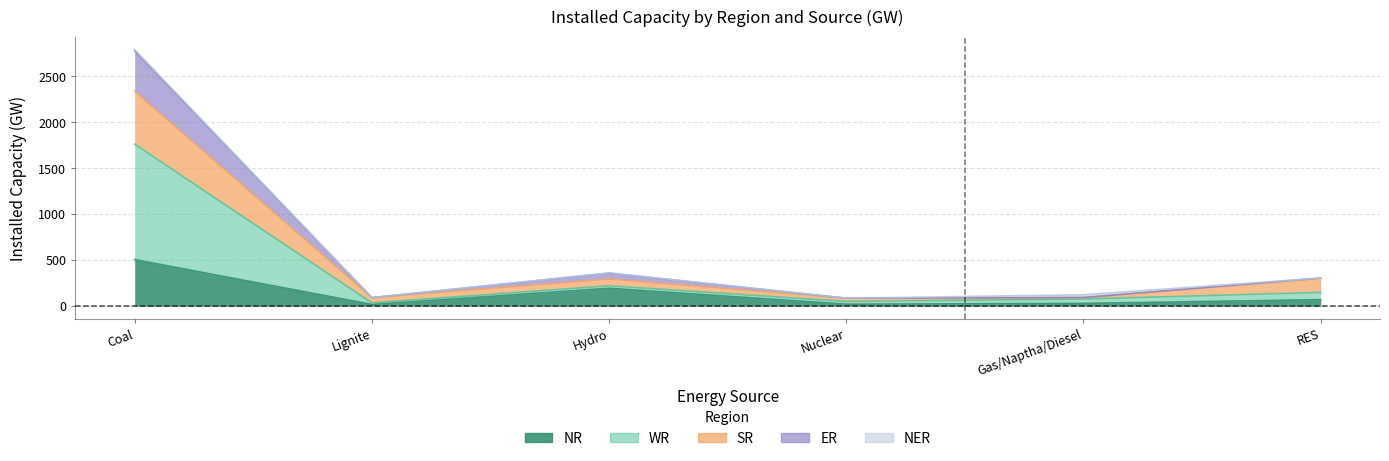

At which label does NR first exceed 71?

Coal